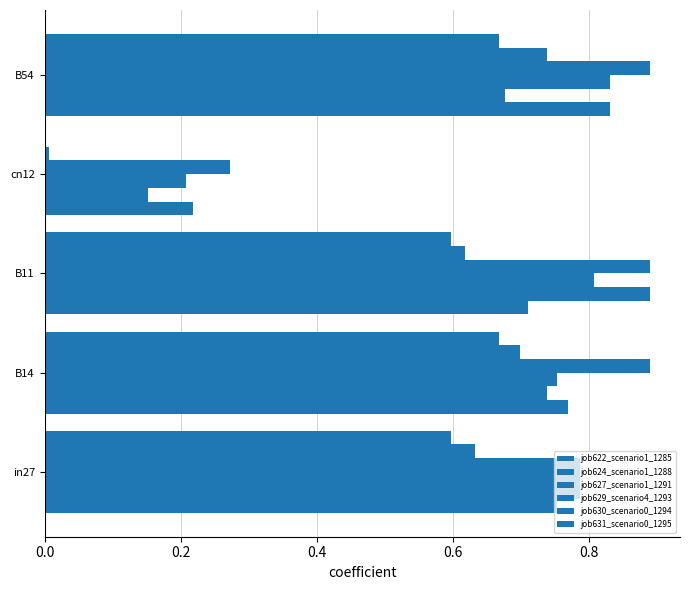

Which series has the largest range (max minus min)?

job624_scenario1_1288